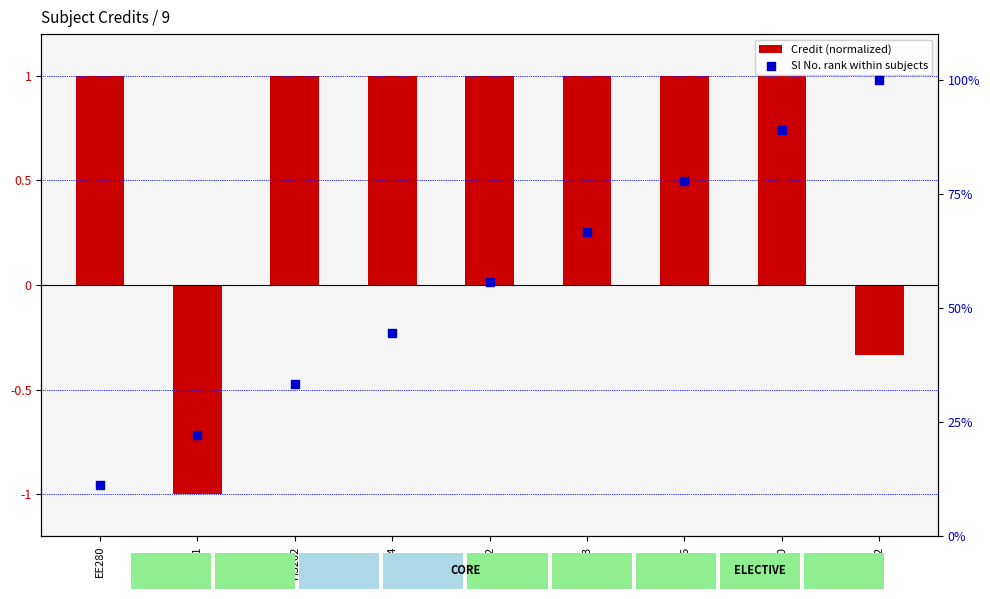

Which series contains the lowest Y value?

Credit (normalized)